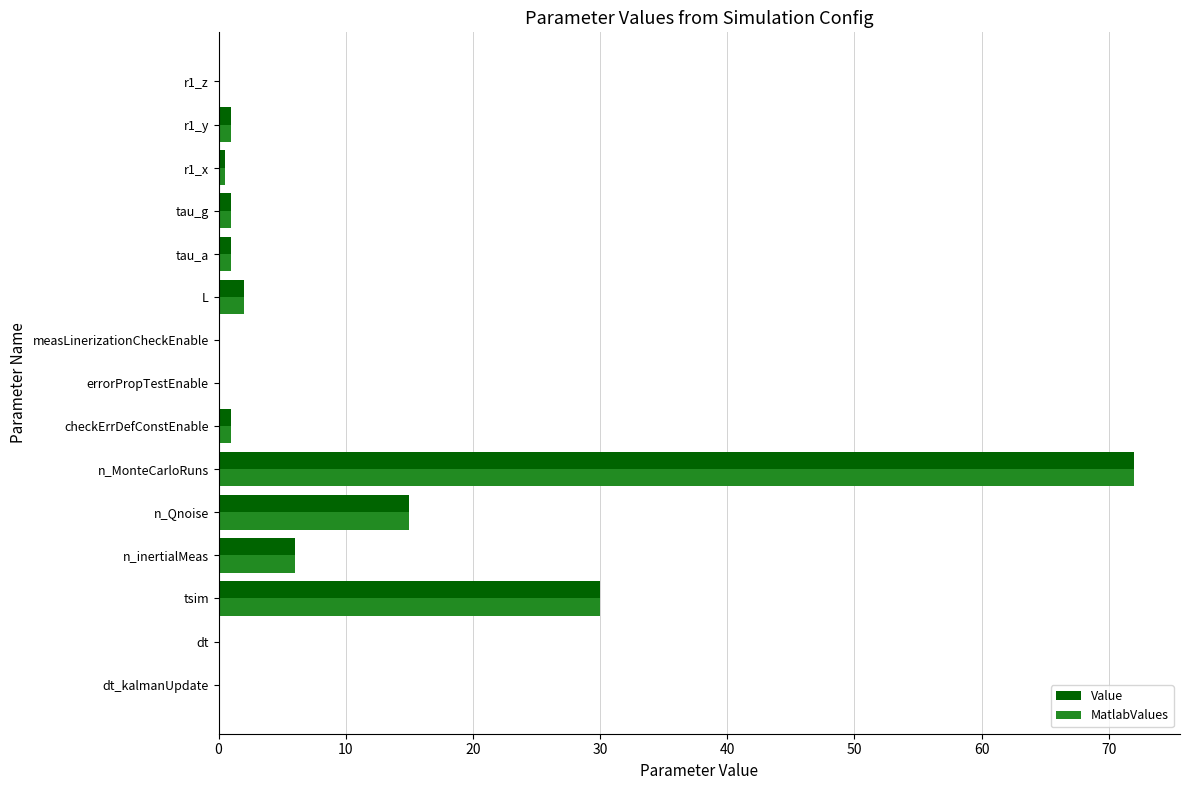

What is the sum of all MatlabValues values?

129.6